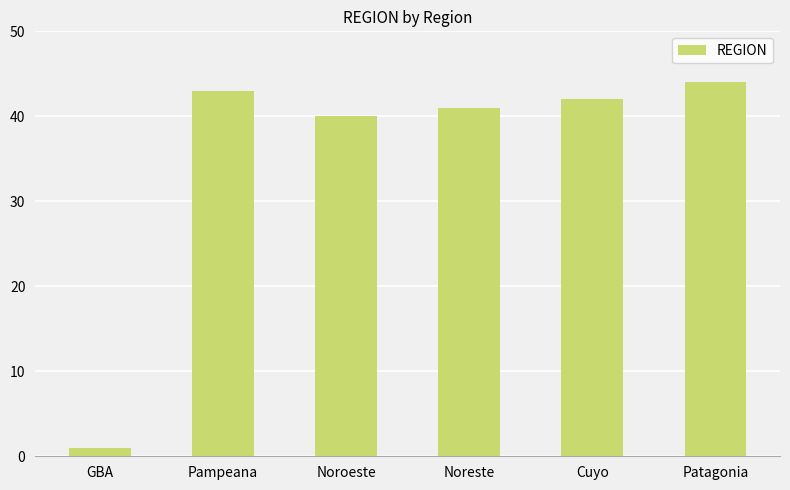

What is the sum of all values?

211